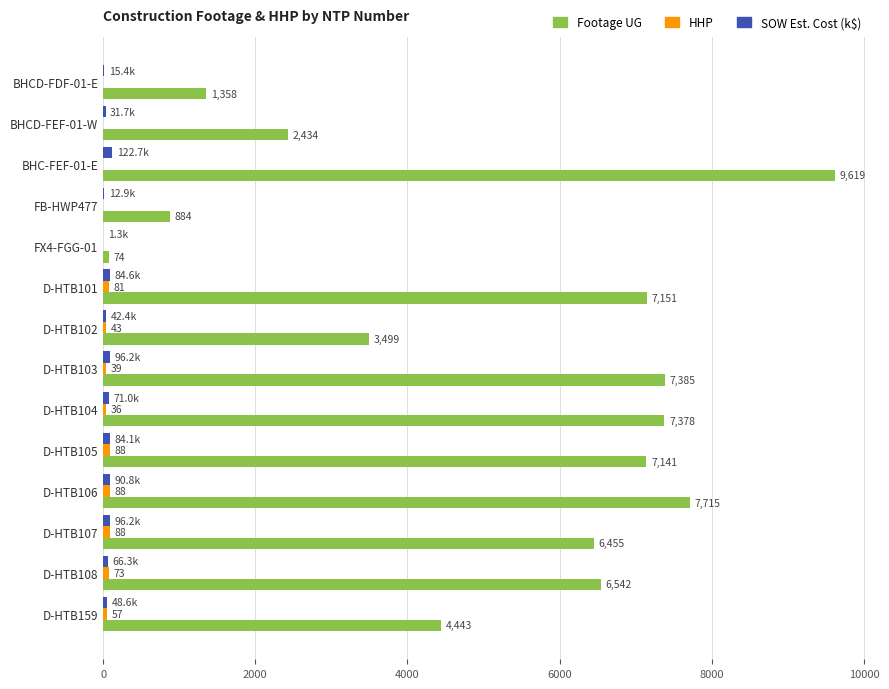

How many distinct data groups are displayed?

3